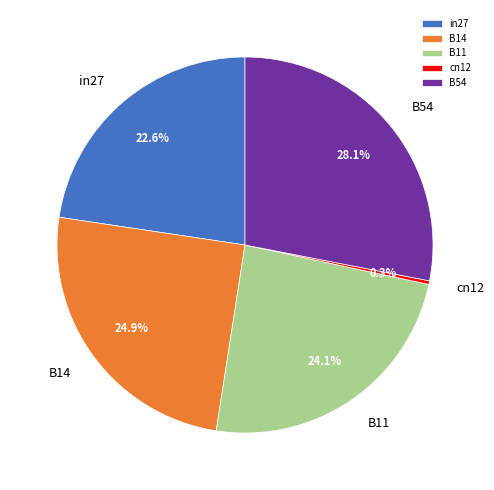

Does any single category account for the majority?

No